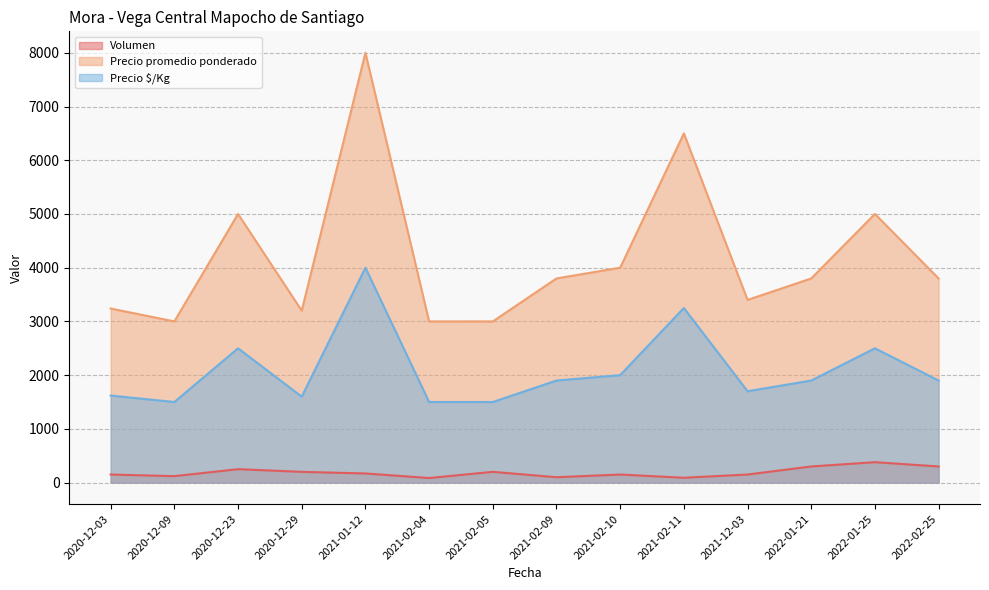

The Precio $/Kg series shows 1900 at 2022-01-21. True or false?

True